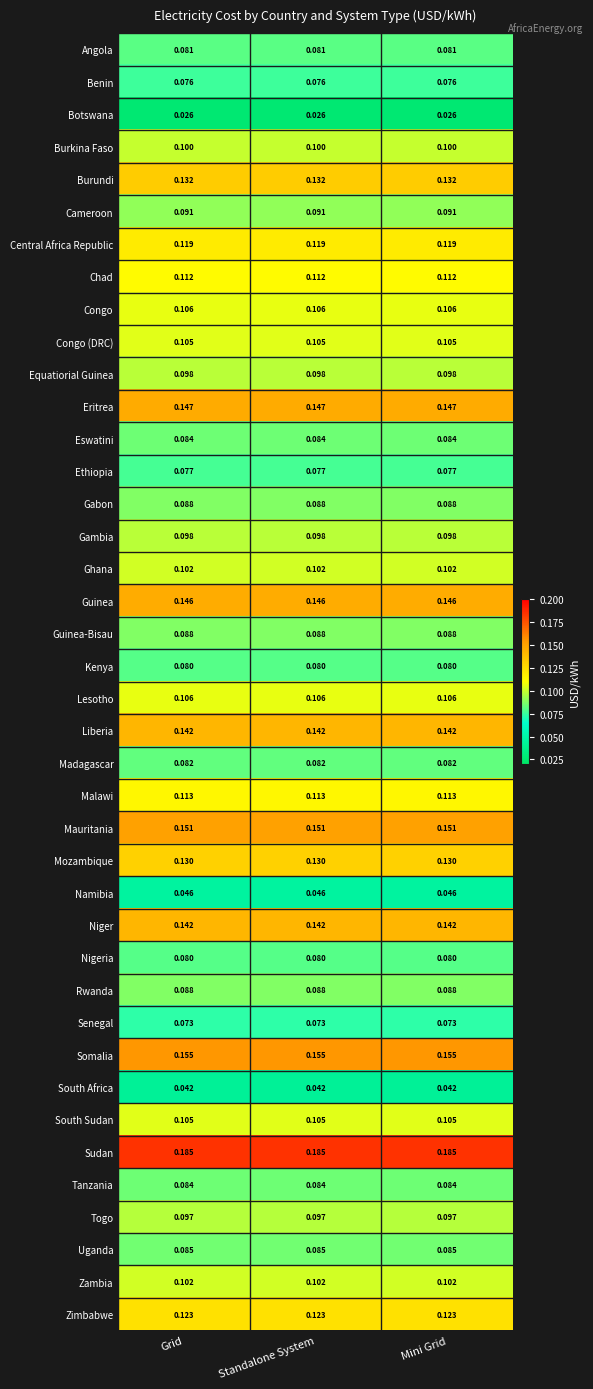

Which series has the largest total across all categories?

Sudan